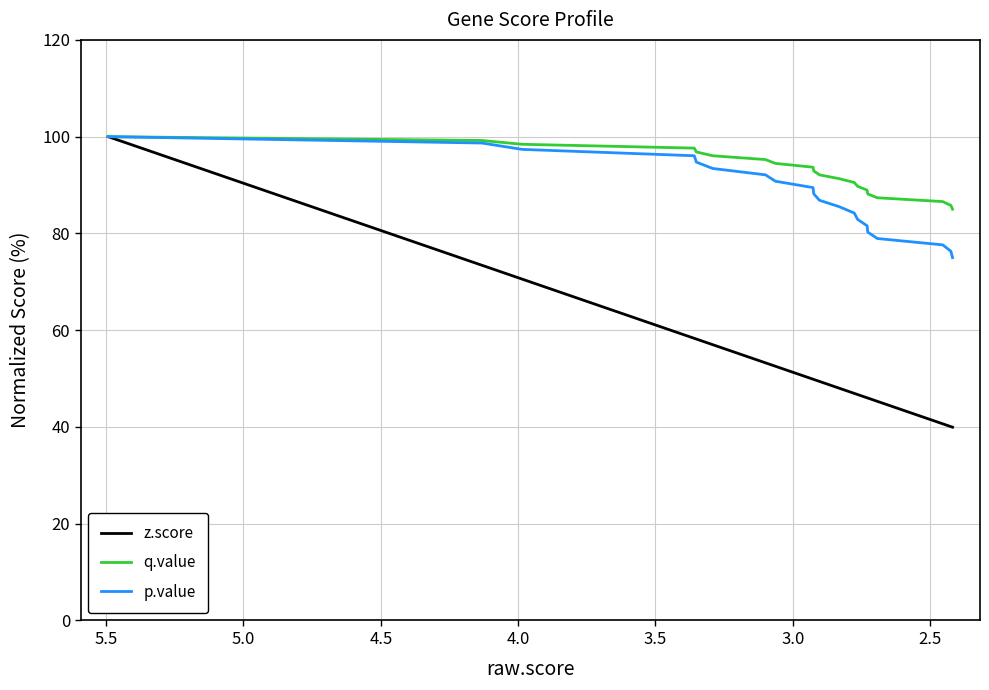

Count the number of categories in the chart.

20